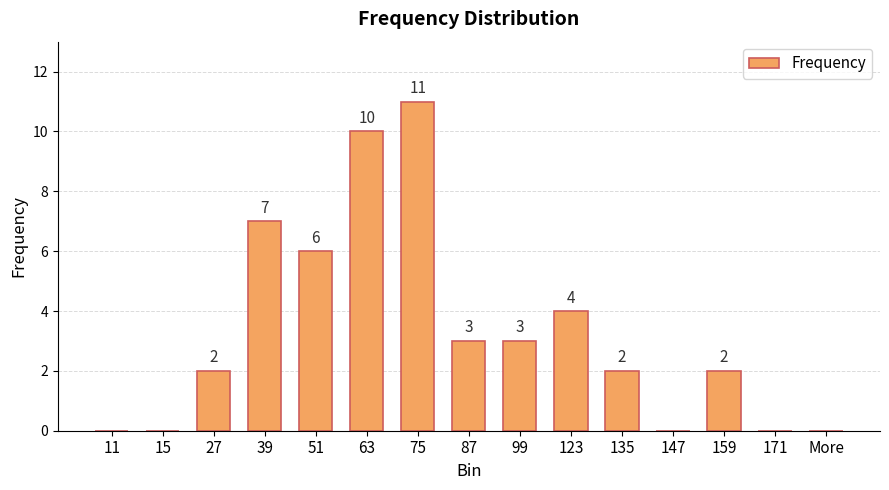

What is the ratio of the value at 27 to the value at 75?

0.2